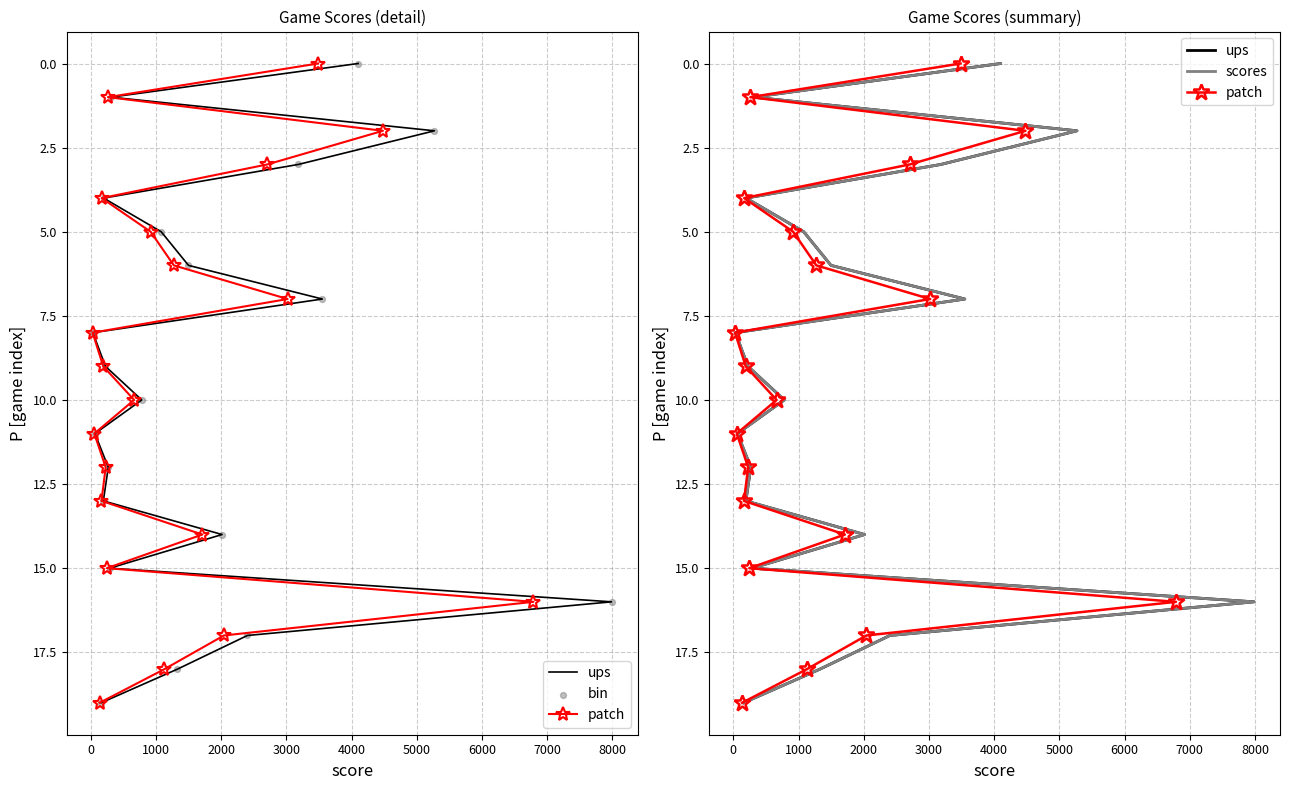

Which series has the largest total across all categories?

ups